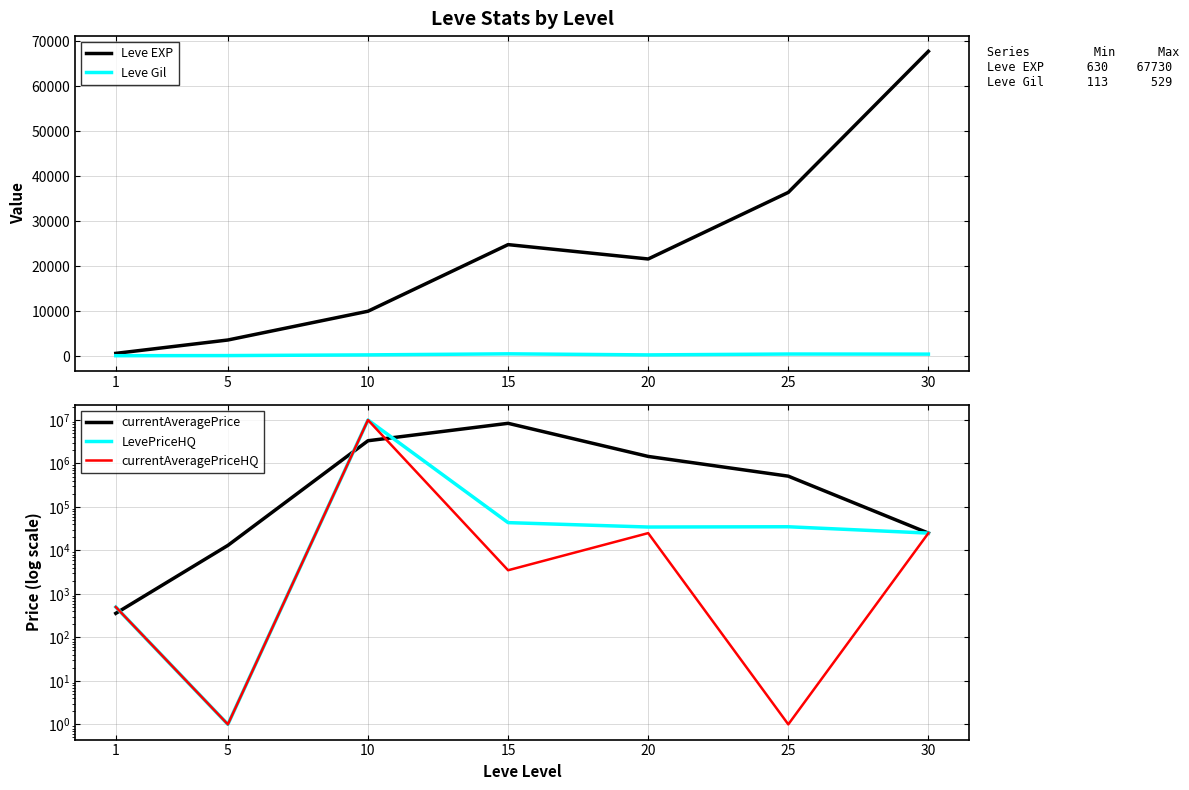

The currentAveragePriceHQ series shows 499.0 at 1. True or false?

True